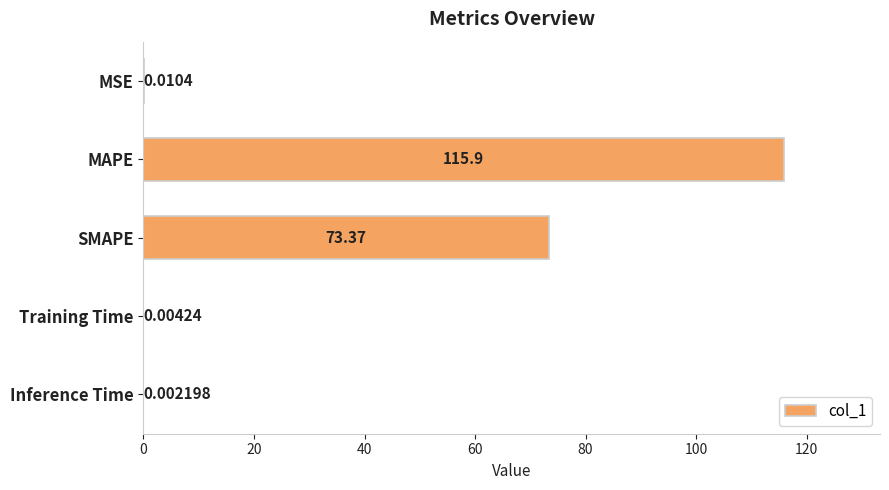

Where is the data nearest to the value 57?

SMAPE